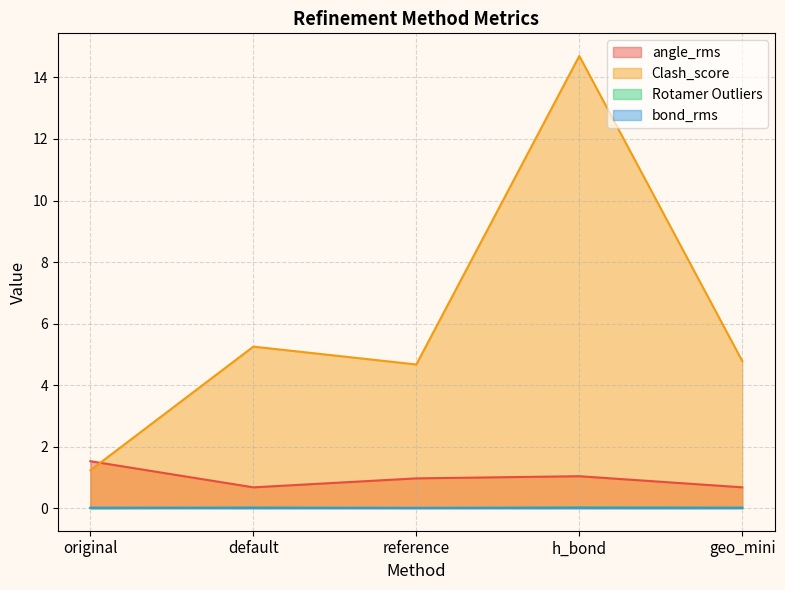

Between h_bond and reference, which is larger?

h_bond